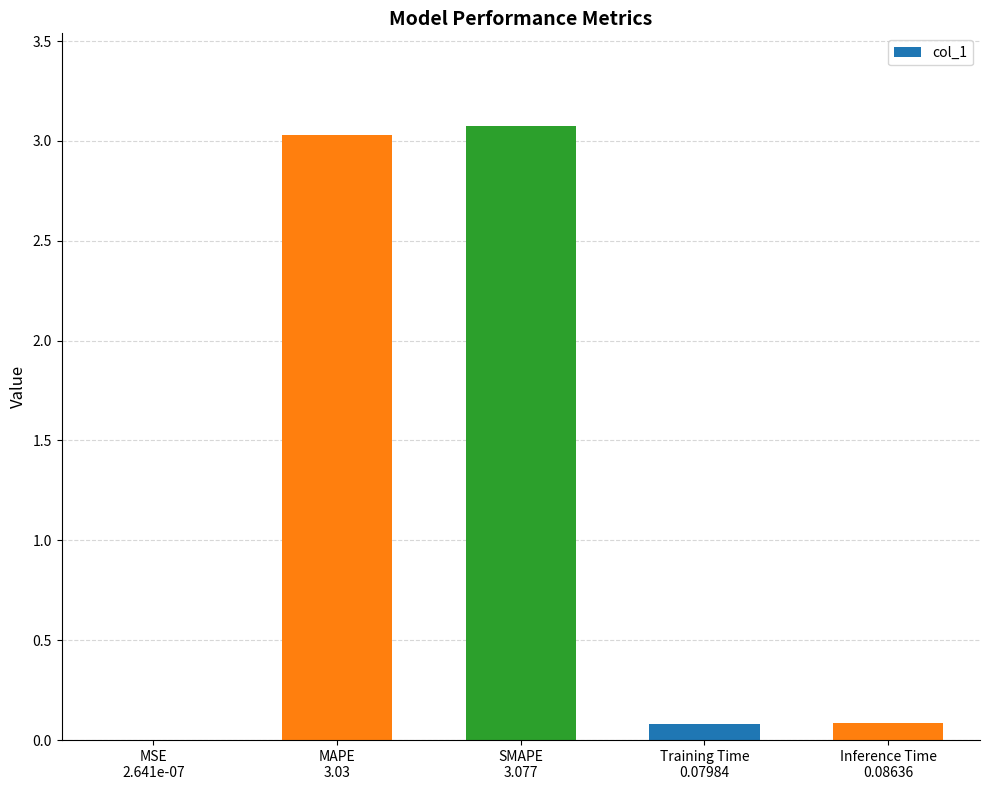

What is the greatest value displayed?

3.1